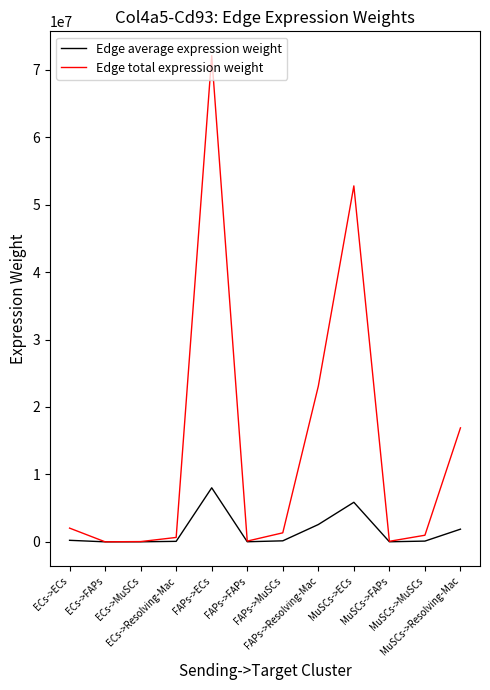

Rank the series by their maximum value, from highest to lowest.

Edge total expression weight, Edge average expression weight